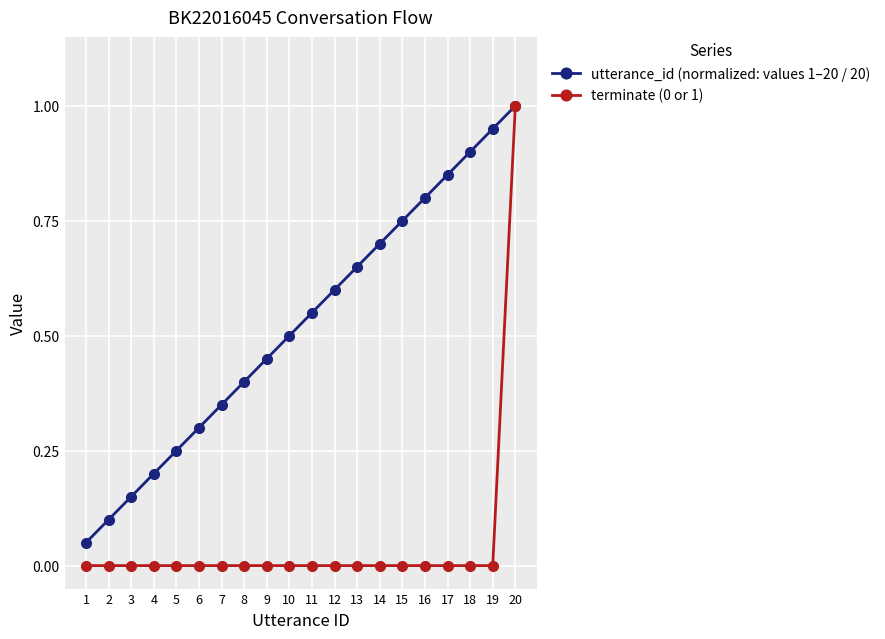

Rank the series at 12 from highest to lowest value.

utterance_id (normalized: values 1–20 / 20), terminate (0 or 1)